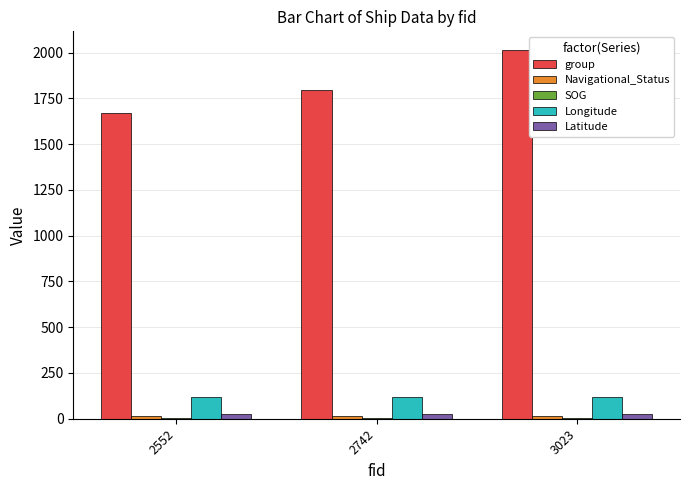

Is it true that group equals 679.8 at 3023?

False